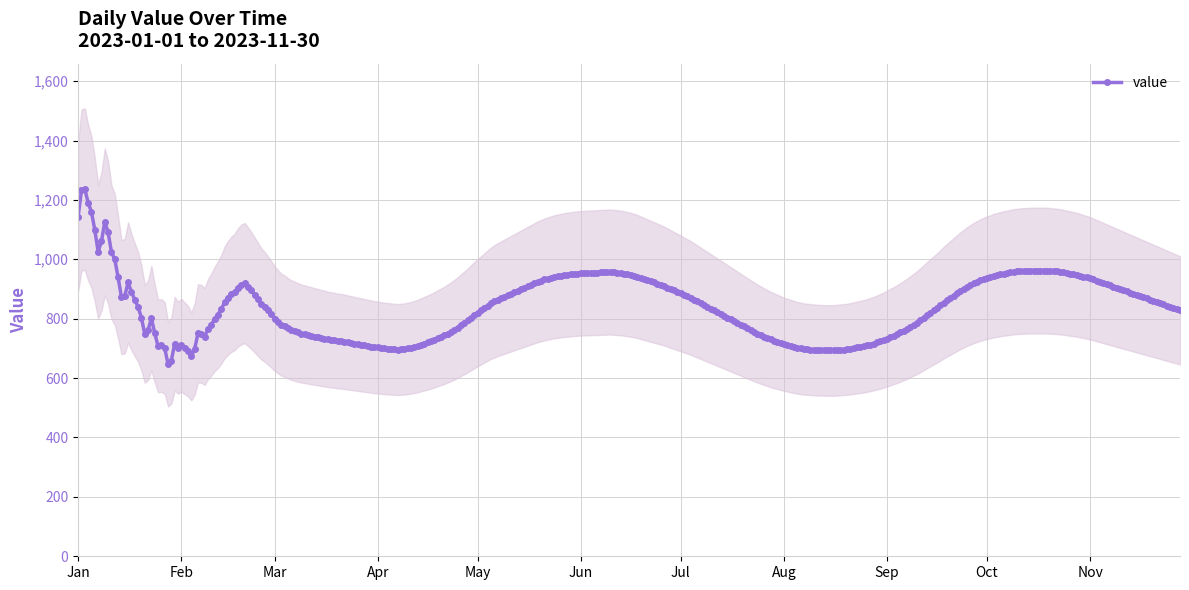

The value series shows 800 at Mar. True or false?

True